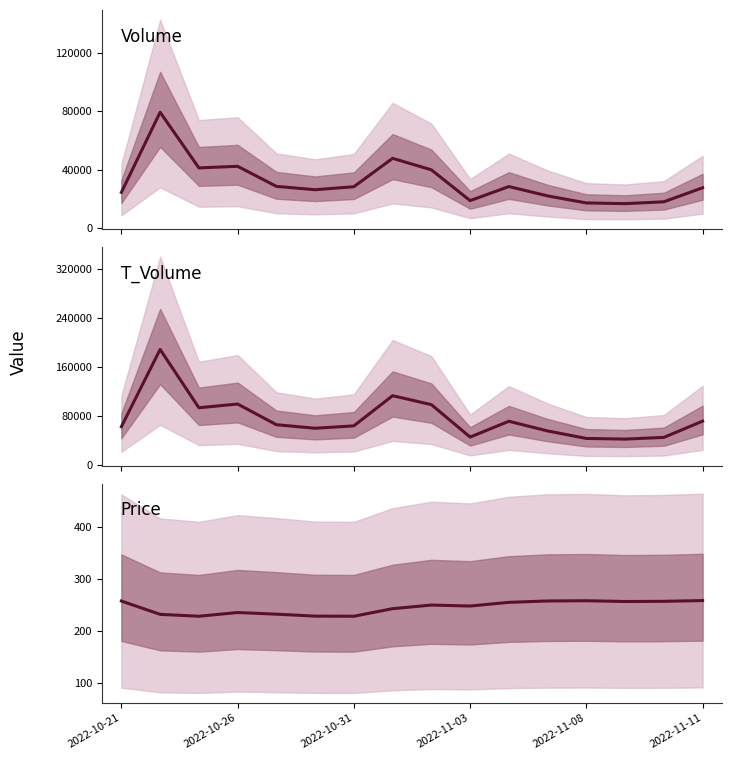

At which label does Price first exceed 249?

2022-10-21